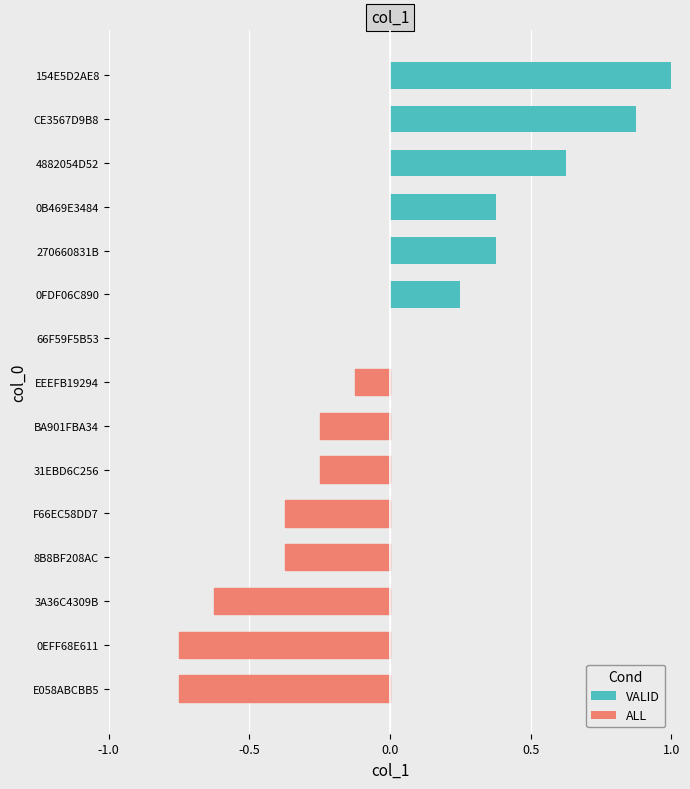

Where is the data nearest to the value 0?

66F59F5B53